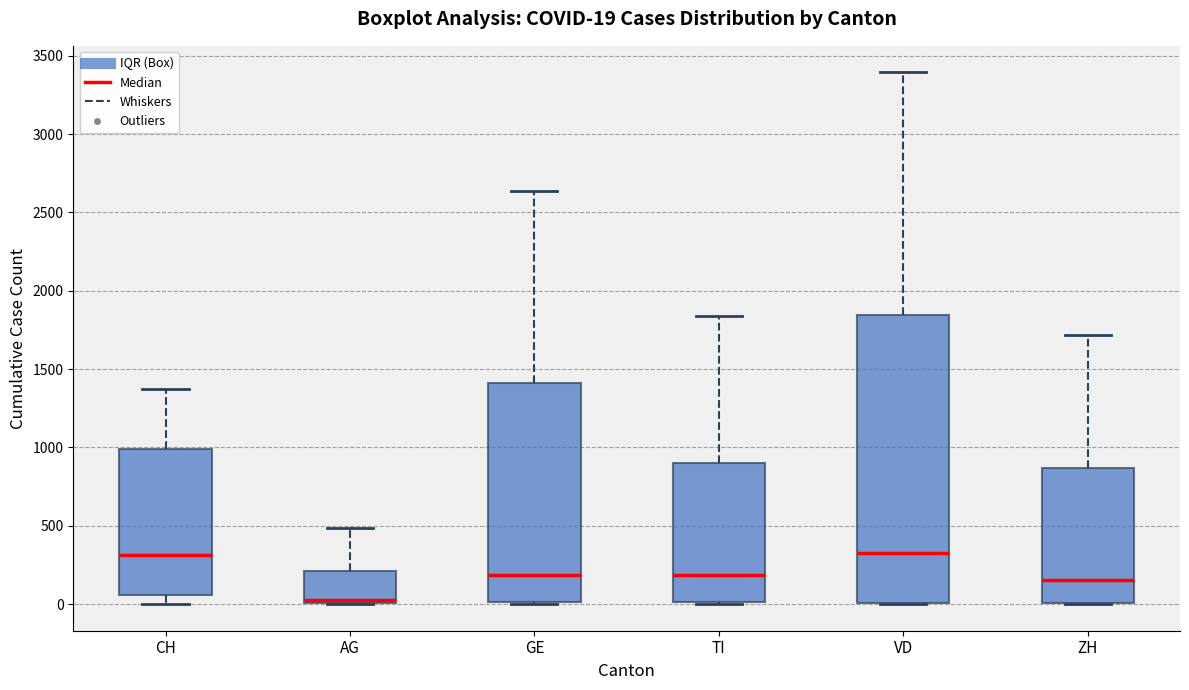

Which box's median line is the lowest?

AG